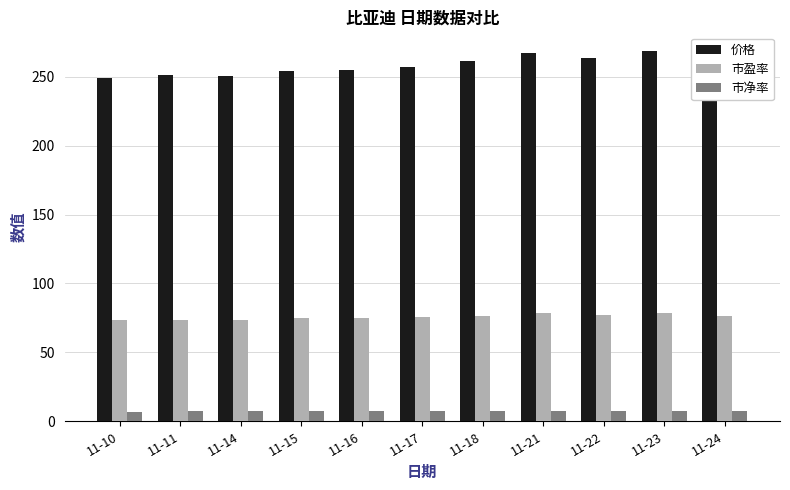

What is the total value across all series at 11-22?

348.7